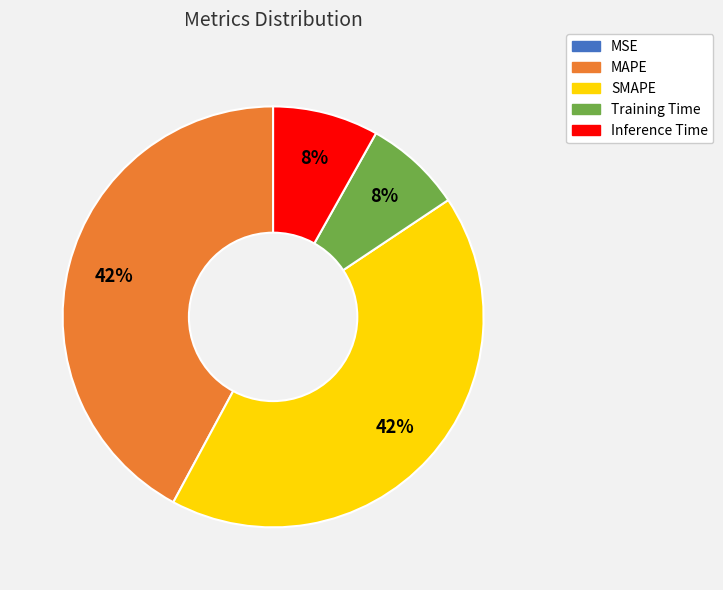

Does any single category account for the majority?

No